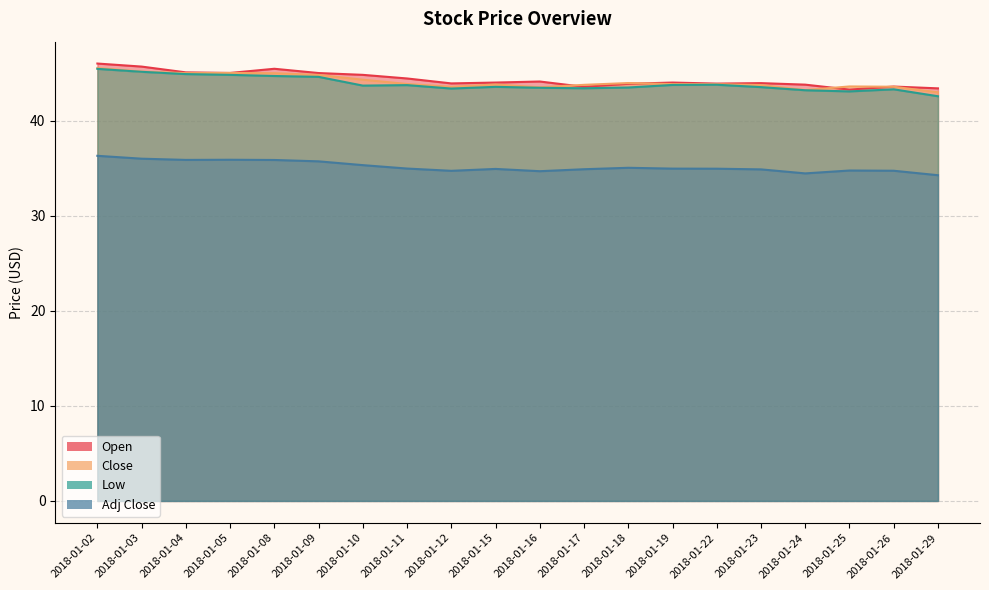

How many lines are shown in the chart?

4